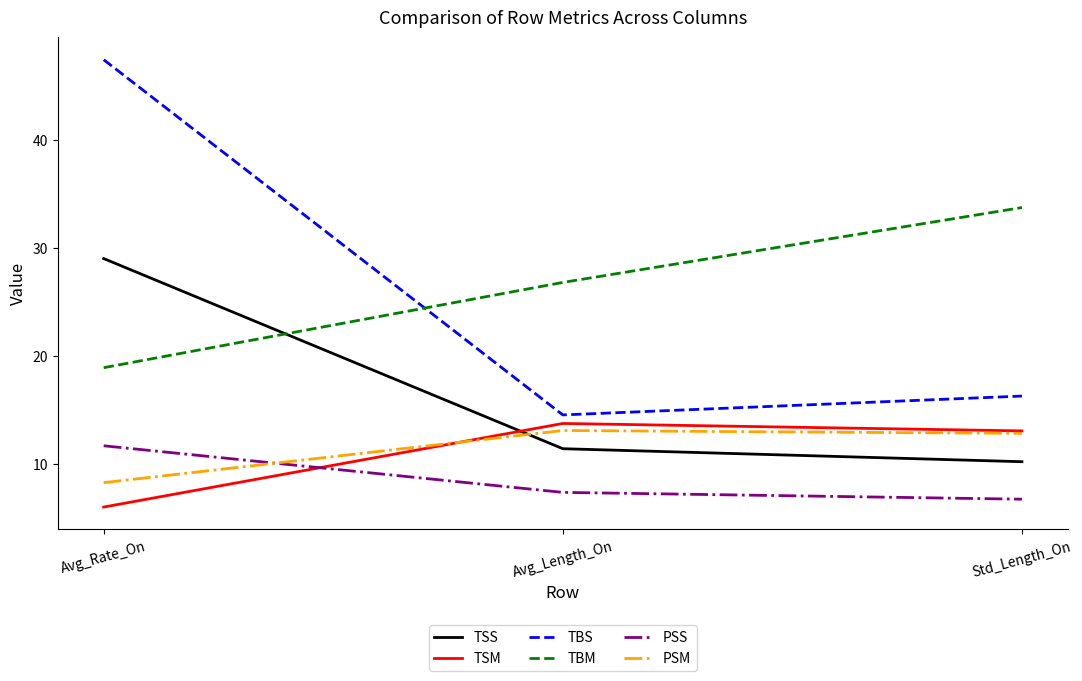

Which series has the widest spread of values?

TBS